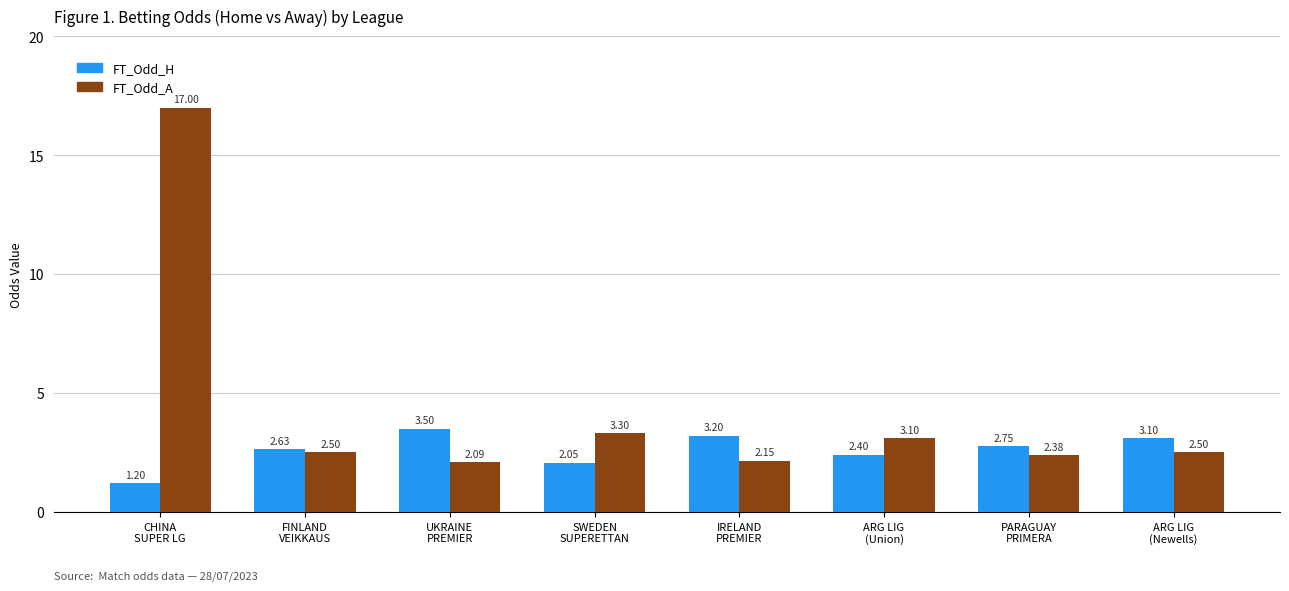

What is the difference between the maximum and minimum values in the FT_Odd_H series?

2.3